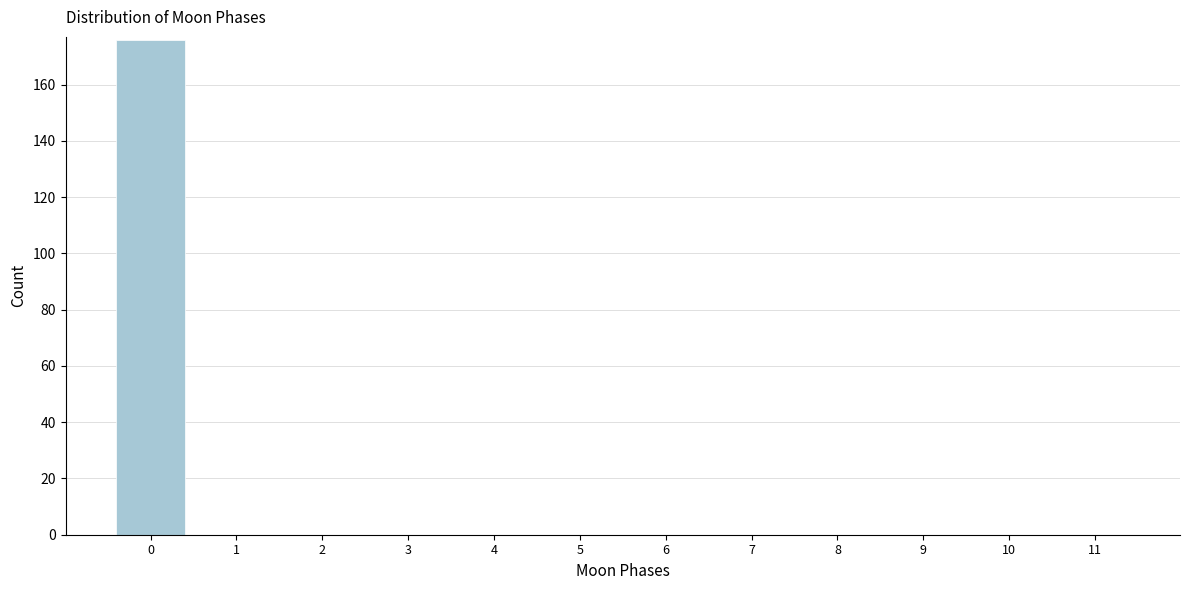

Reading left to right, extract all data points from this chart.

0=176	1=0	2=0	3=0	4=0	5=0	6=0	7=0	8=0	9=0	10=0	11=0